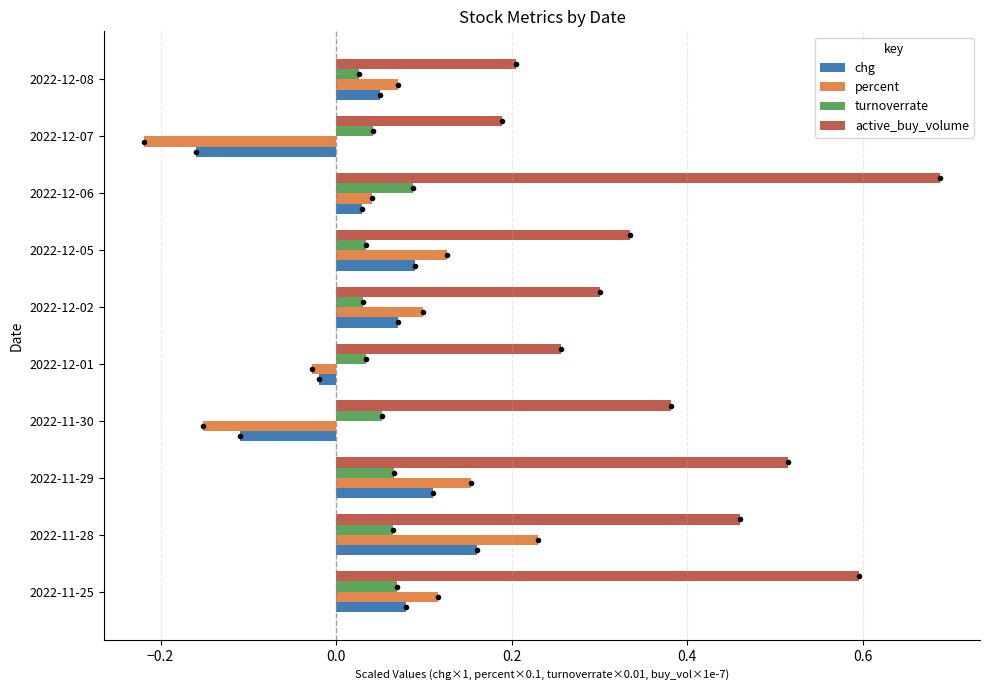

What is the approximate value of active_buy_volume at 2022-11-25?

0.6